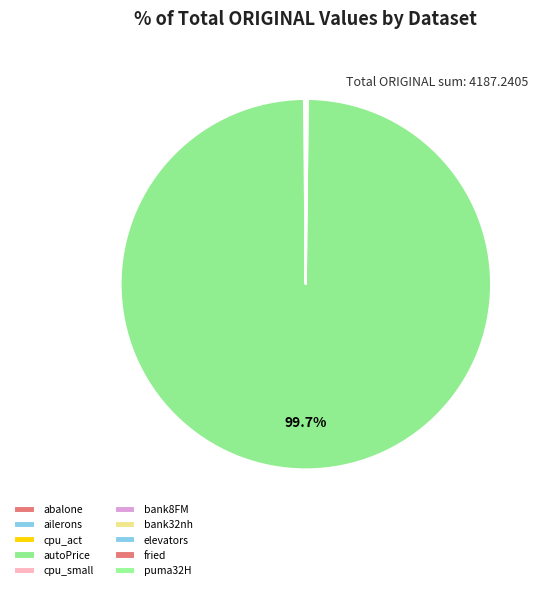

Rank the categories by value from highest to lowest.

autoPrice, cpu_act, cpu_small, fried, abalone, bank32nh, bank8FM, puma32H, elevators, ailerons